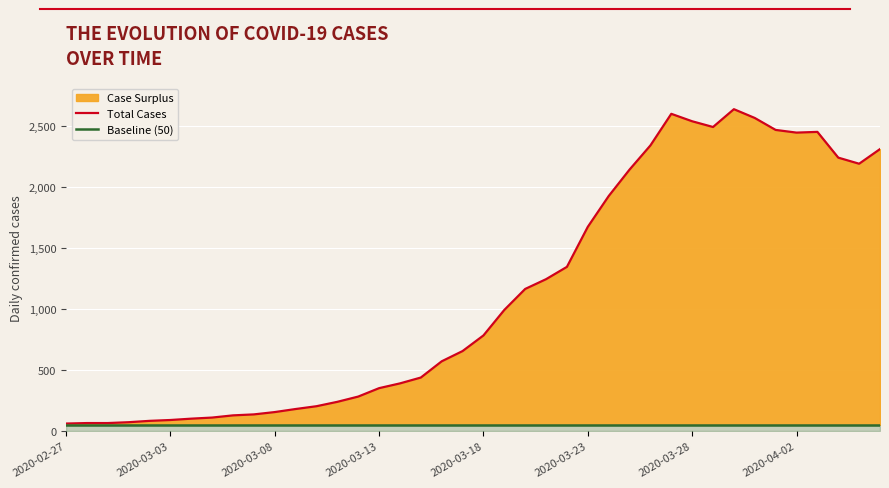

True or false: Baseline (50) and Total Cases intersect in this chart.

False